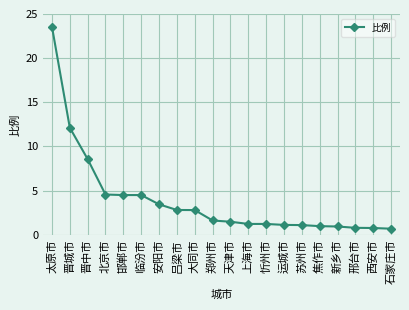

What is the smallest value displayed?

0.7